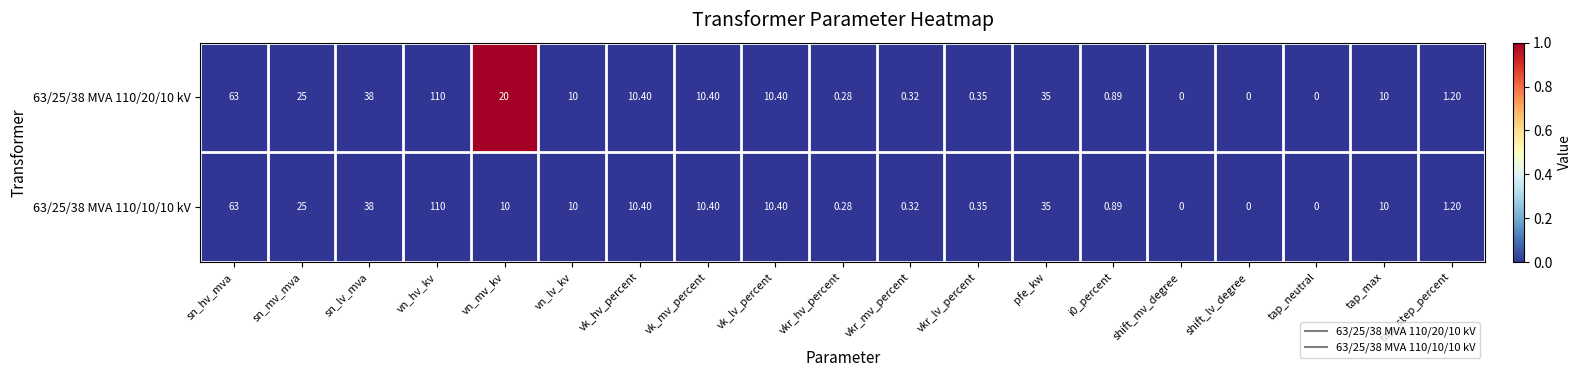

Is the value of 63/25/38 MVA 110/20/10 kV at vn_hv_kv greater than the value of 63/25/38 MVA 110/10/10 kV at vkr_lv_percent?

Yes